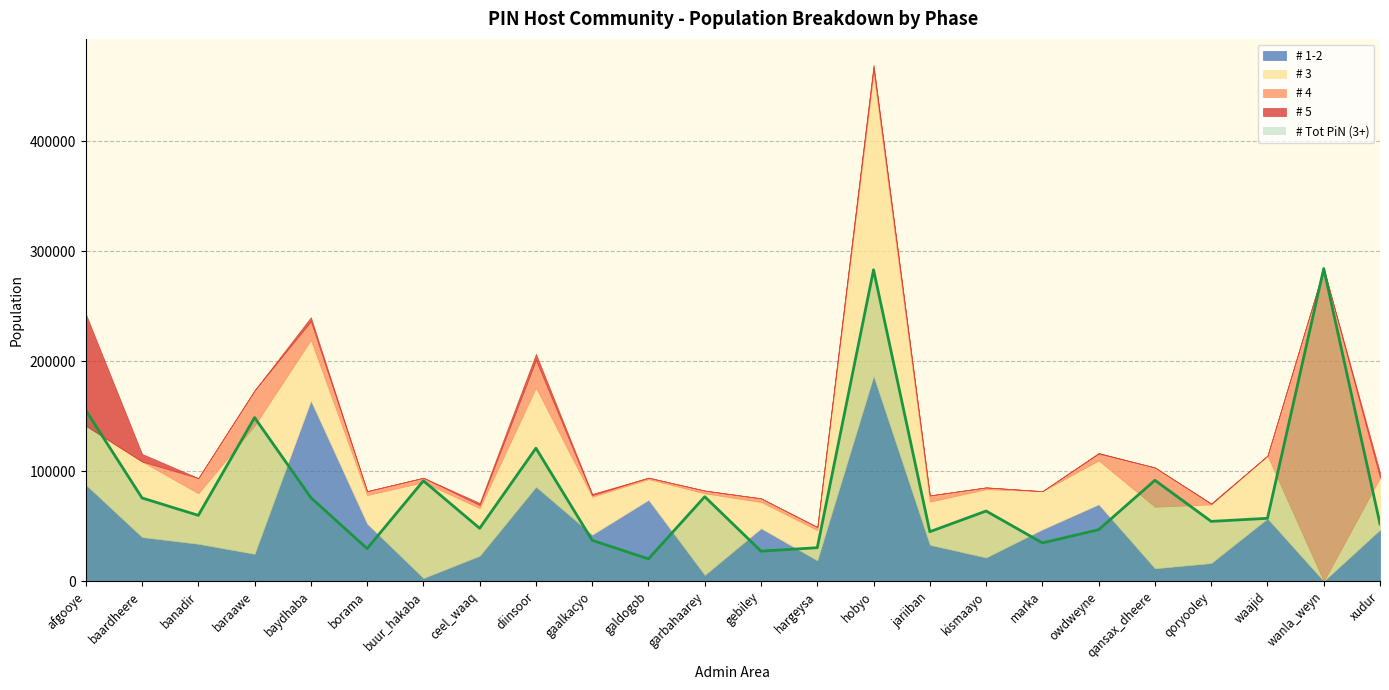

The value of # Tot PiN (3+) at gebiley is 27276. True or false?

True